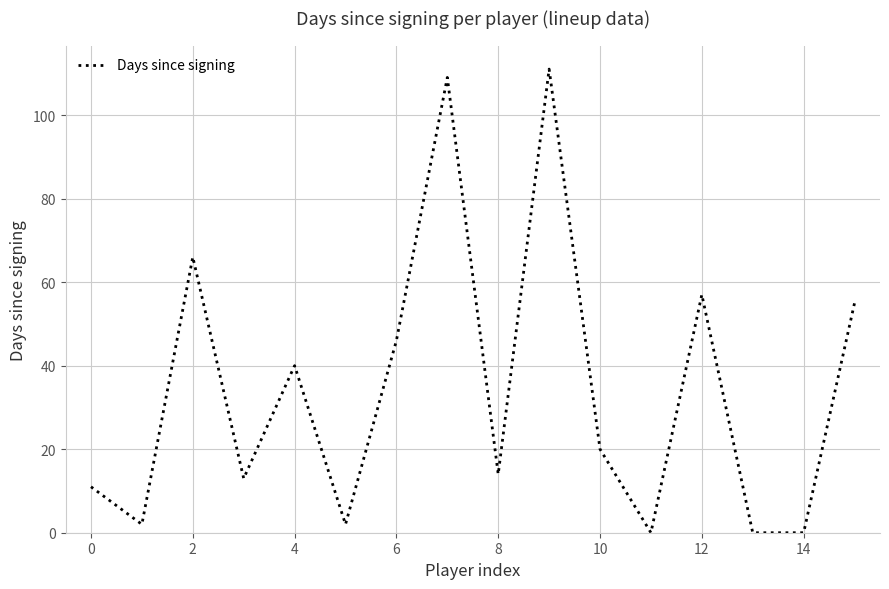

What is the difference between the maximum and minimum values?

111